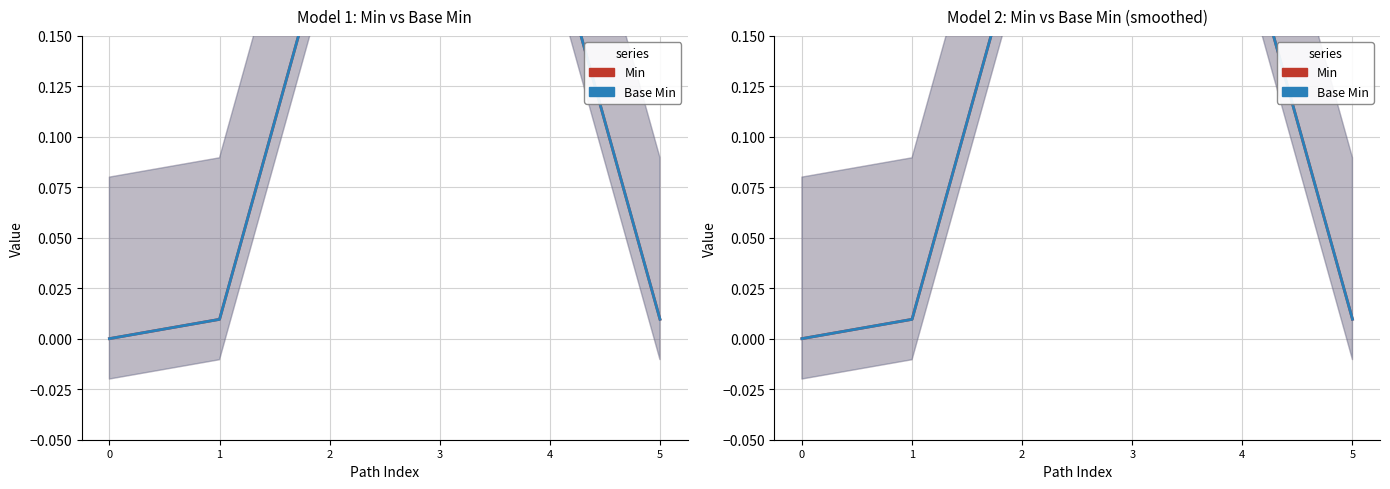

True or false: Base Min and Min cross at least once.

False